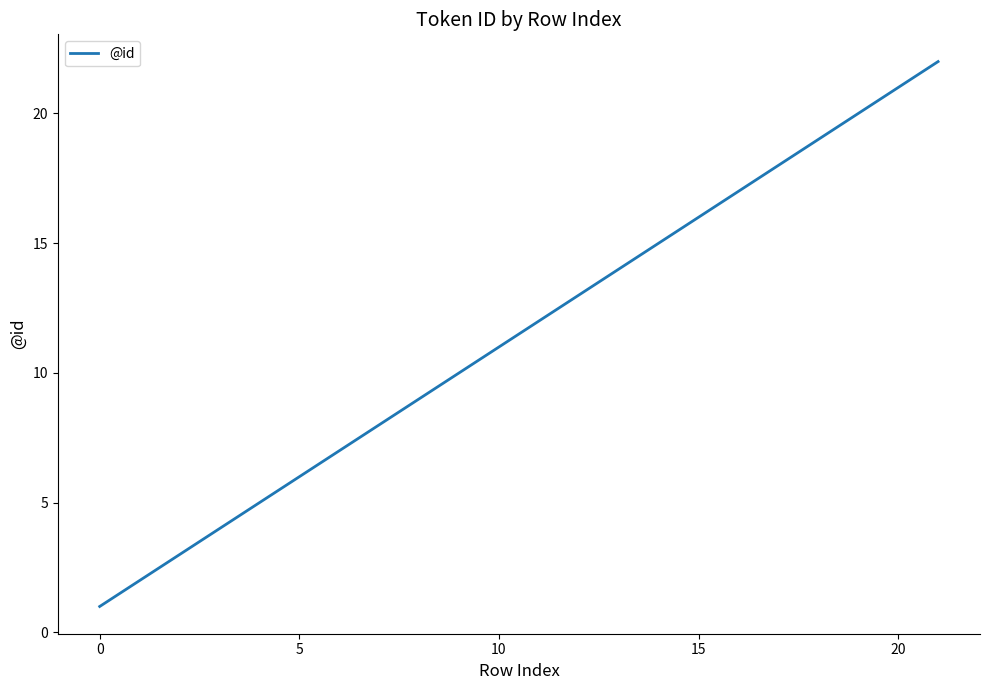

What is the greatest value displayed?

22